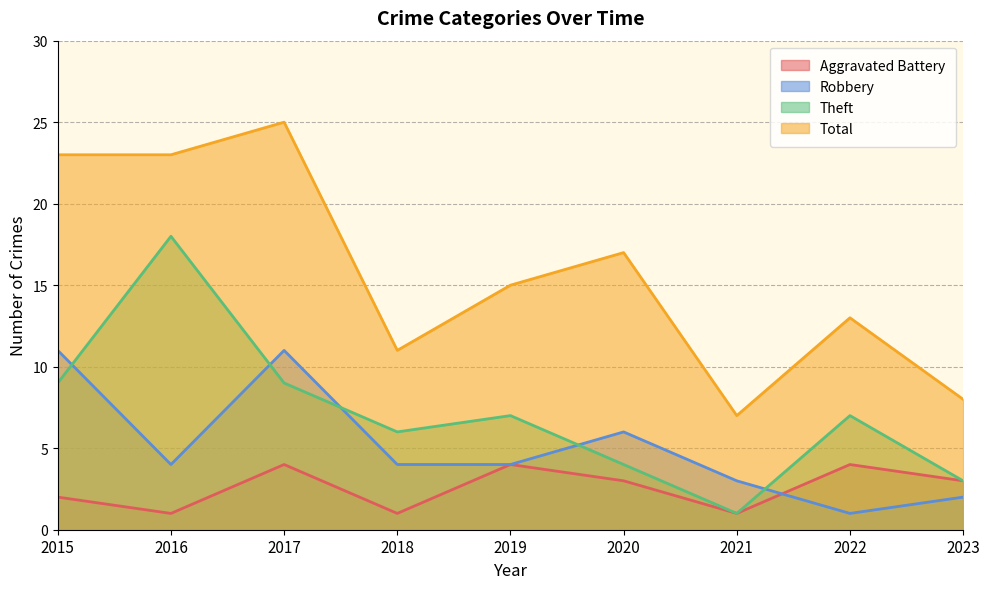

What is the value of the Theft point at the 5th from the left?

7